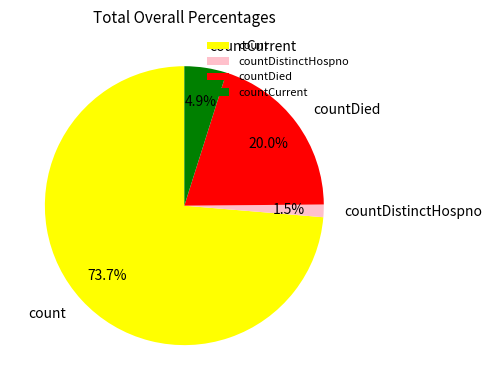

Do countDied and countCurrent together represent more than half of the pie?

No